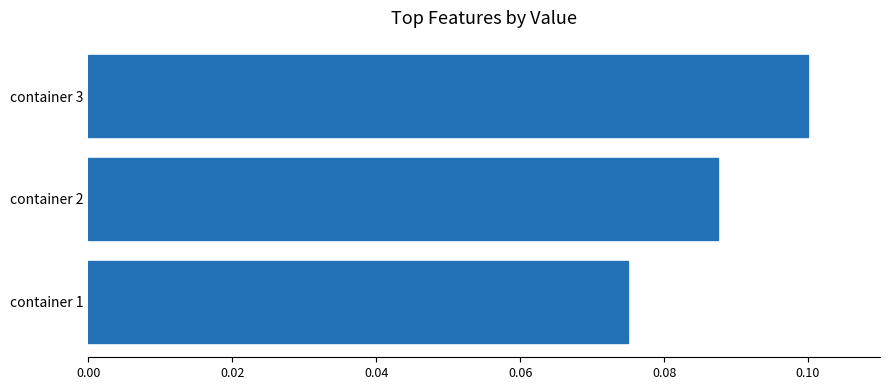

The chart shows a value of 0.1 at container 1. True or false?

True